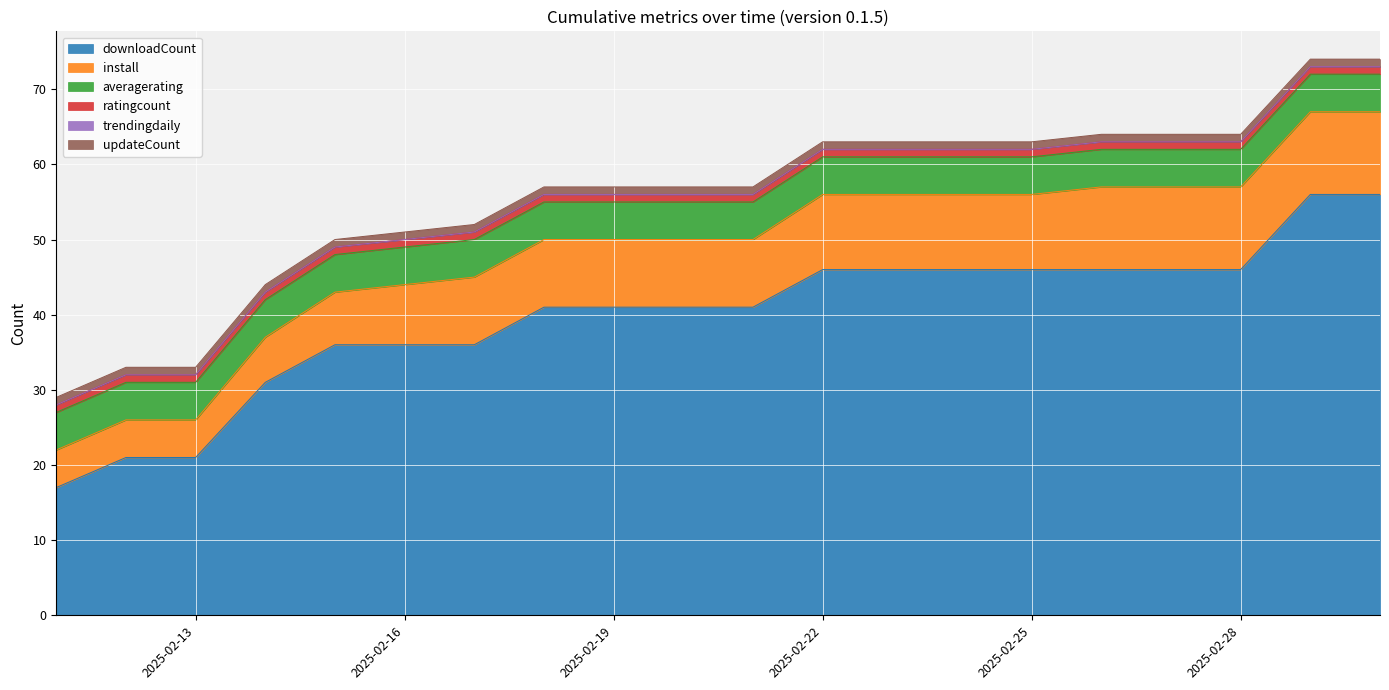

What is the total value across all series at 2025-02-13?

33